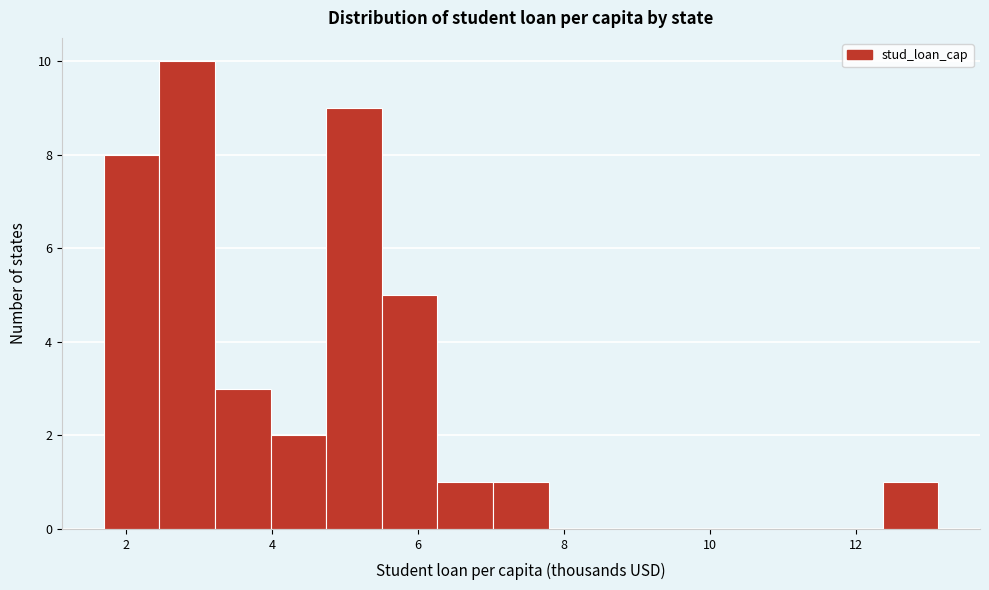

Around what value on the x-axis is the tallest bar? Give the approximate position of its centre, as read against the axis.

2.8